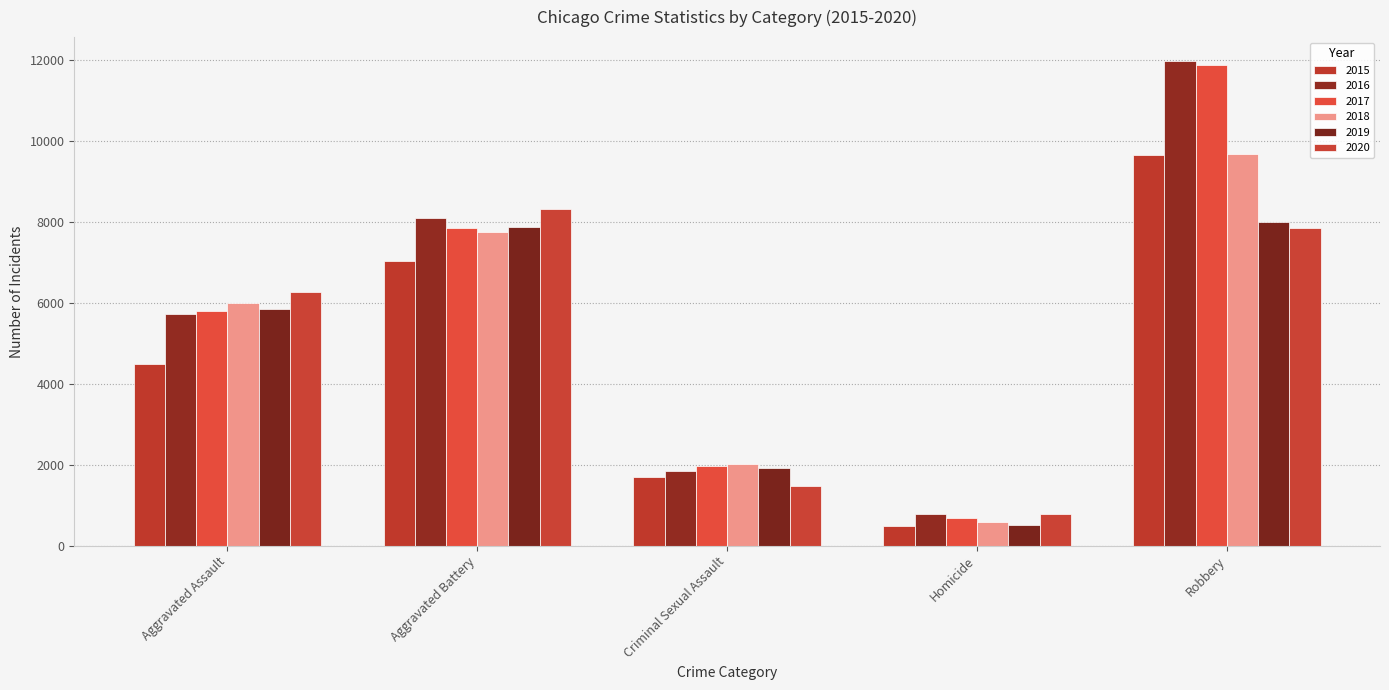

What is the label of the 5th bar from the right?

Aggravated Assault